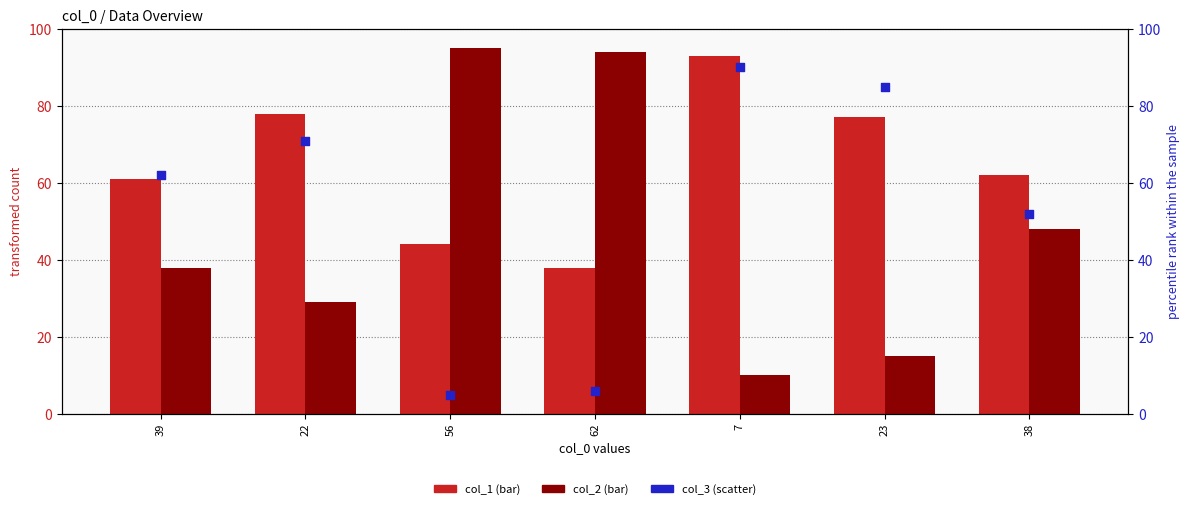

Which series has the largest total across all categories?

col_1 (bar)